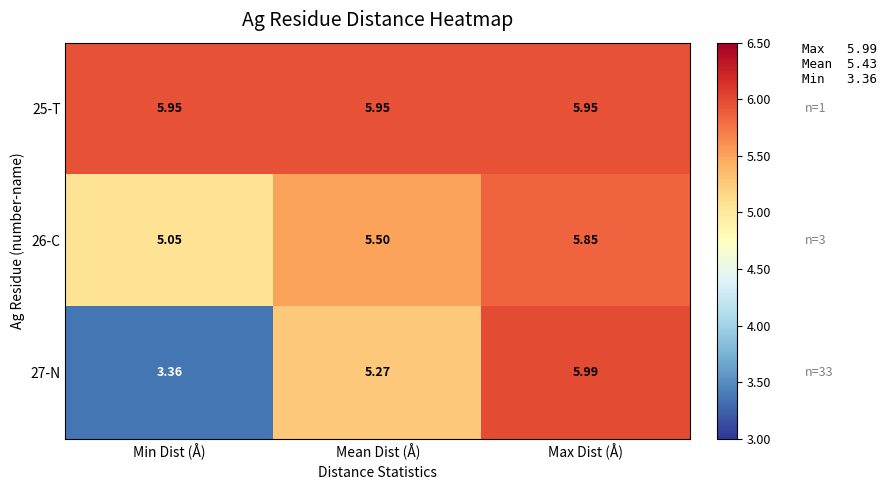

At which category is the sum across all series the highest?

Max Dist (Å)